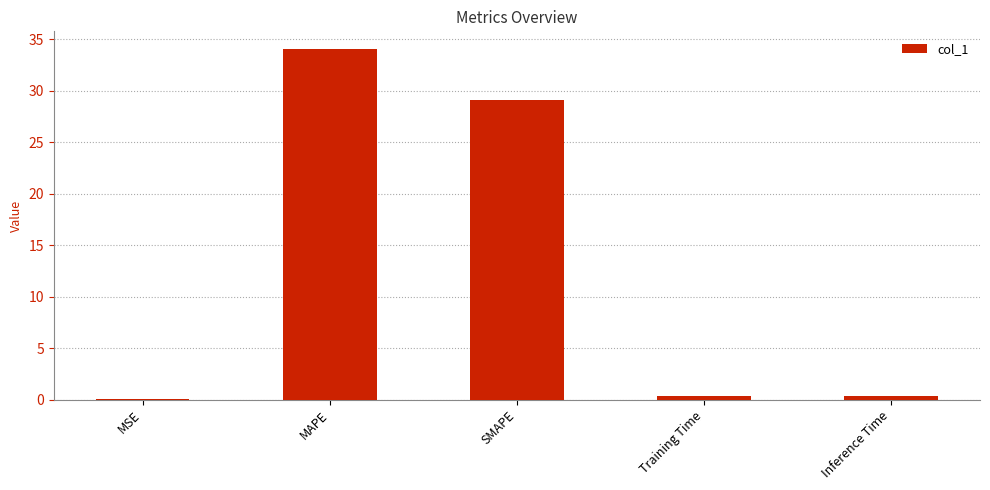

At which label is the value closest to 17?

SMAPE